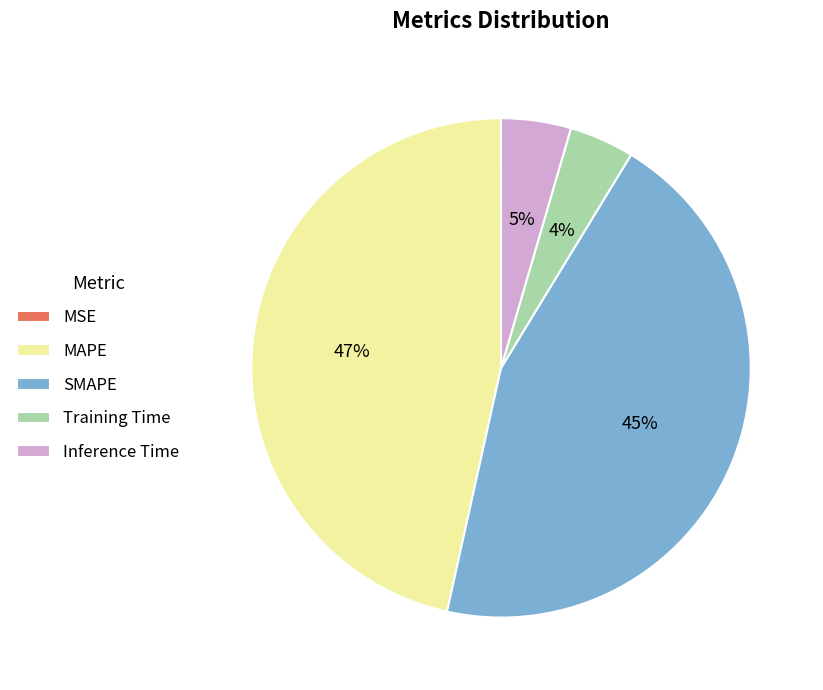

Which category has the biggest portion of the pie?

MAPE